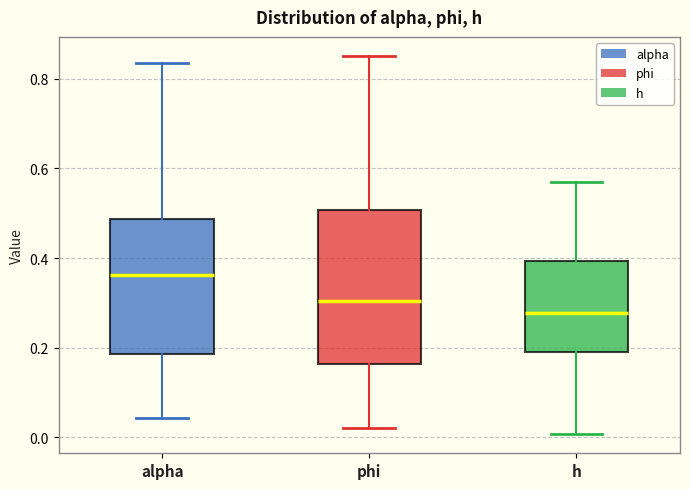

Reading left to right, transcribe this box plot: for each box, give where its median line is, the range the box spans, and where its two whiskers end, as read against the y-axis. The values are not printed on the chart, so give them approximately, as read against the axis.

alpha: median 0.36, box 0.18 to 0.48, whiskers 0.04 to 0.84
phi: median 0.30, box 0.16 to 0.50, whiskers 0.02 to 0.86
h: median 0.28, box 0.18 to 0.40, whiskers 0.00 to 0.56